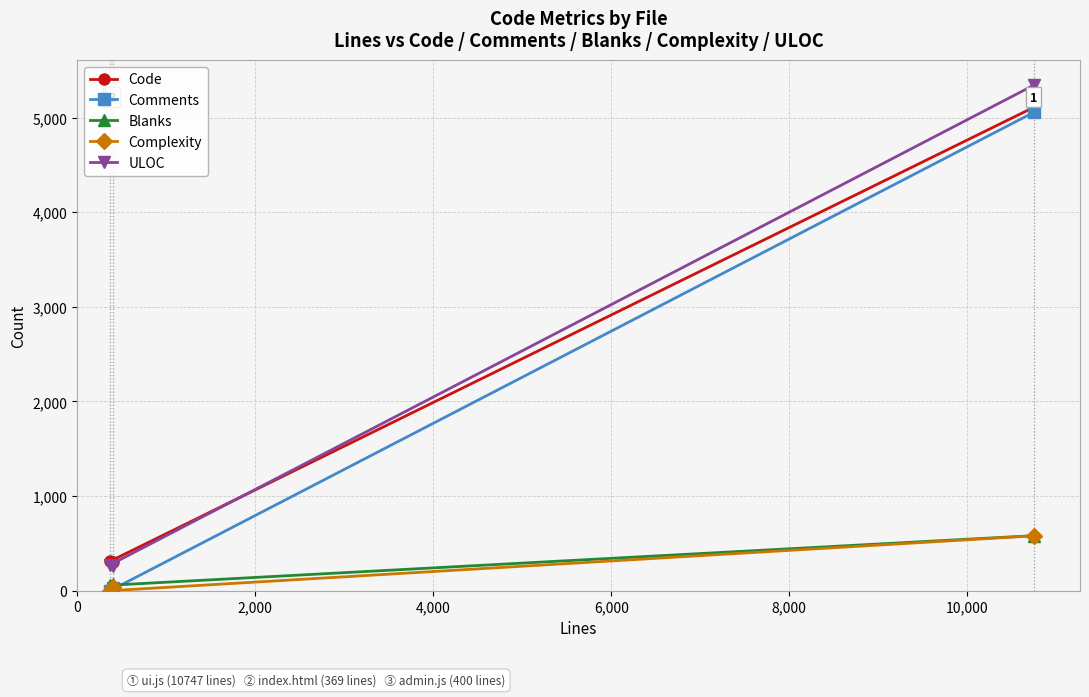

Does the chart have visible grid lines?

Yes